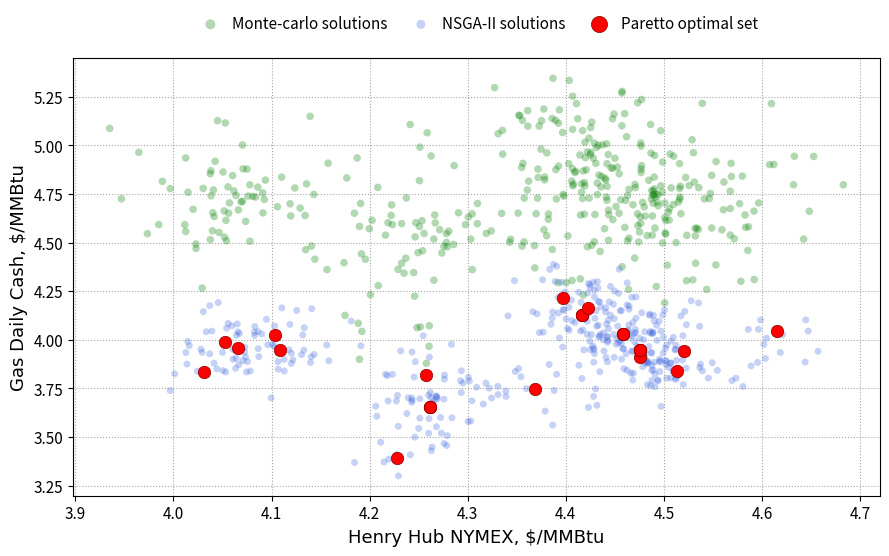

Which series reaches the minimum Y coordinate?

NSGA-II solutions